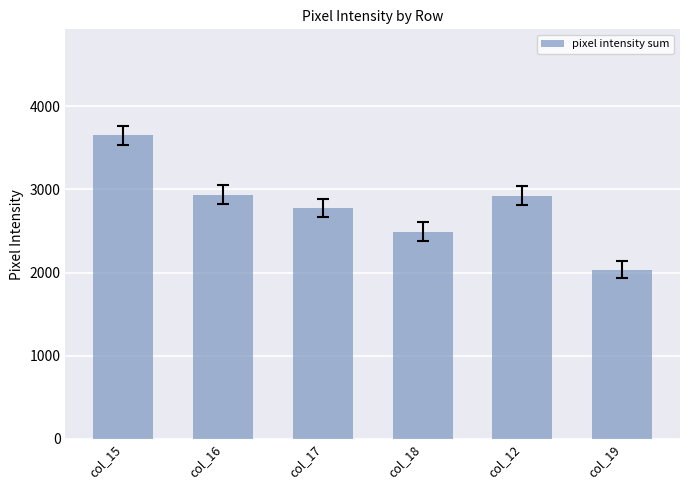

The chart shows a value of 2035 at col_19. True or false?

True